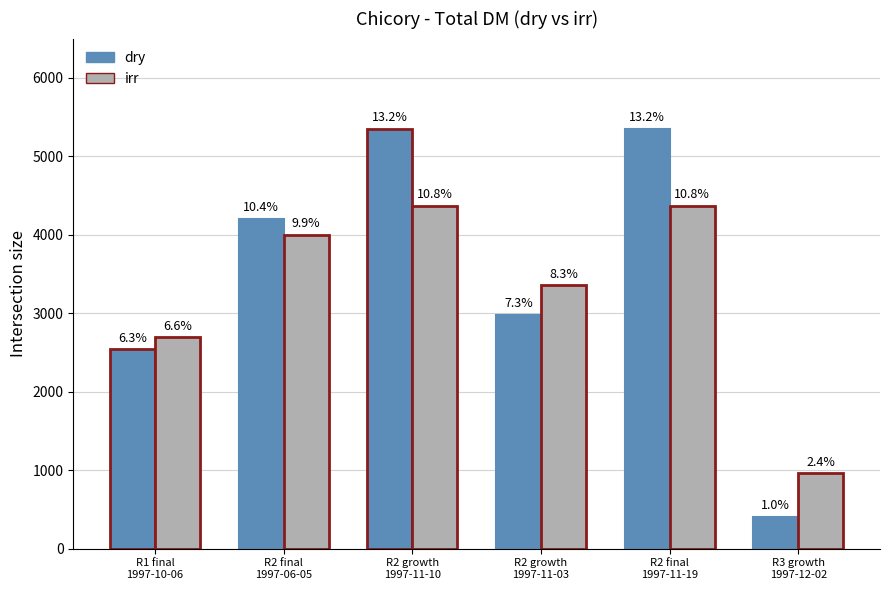

Reading right to left, extract all data points from this chart.

dry: 408.8	5350.0	2975.0	5350.0	4200.0	2541.5
irr: 960.0	4370.0	3355.0	4370.0	4000.0	2693.0